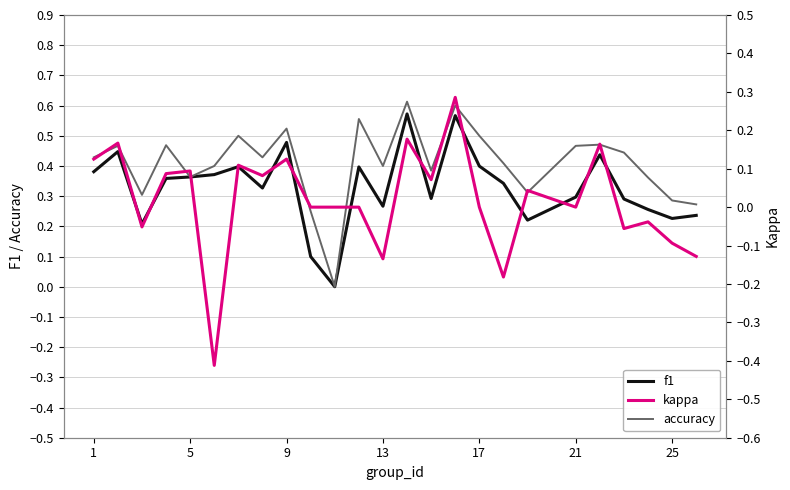

Rank the series by their average value, from highest to lowest.

accuracy, f1, kappa